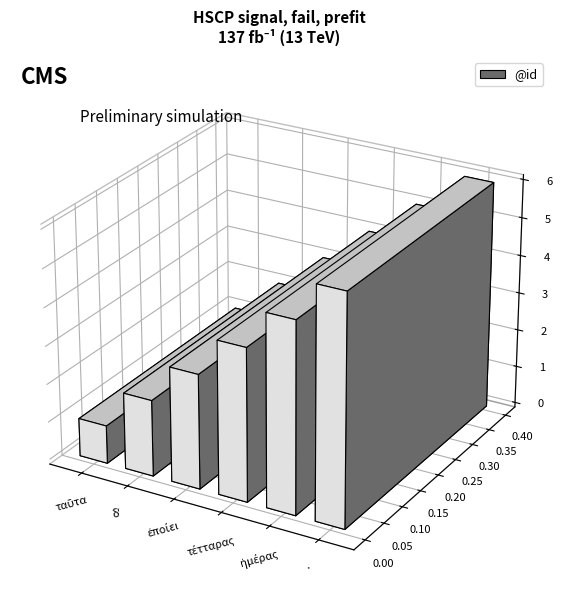

What is the change in value from δʼ to ἡμέρας?

+3